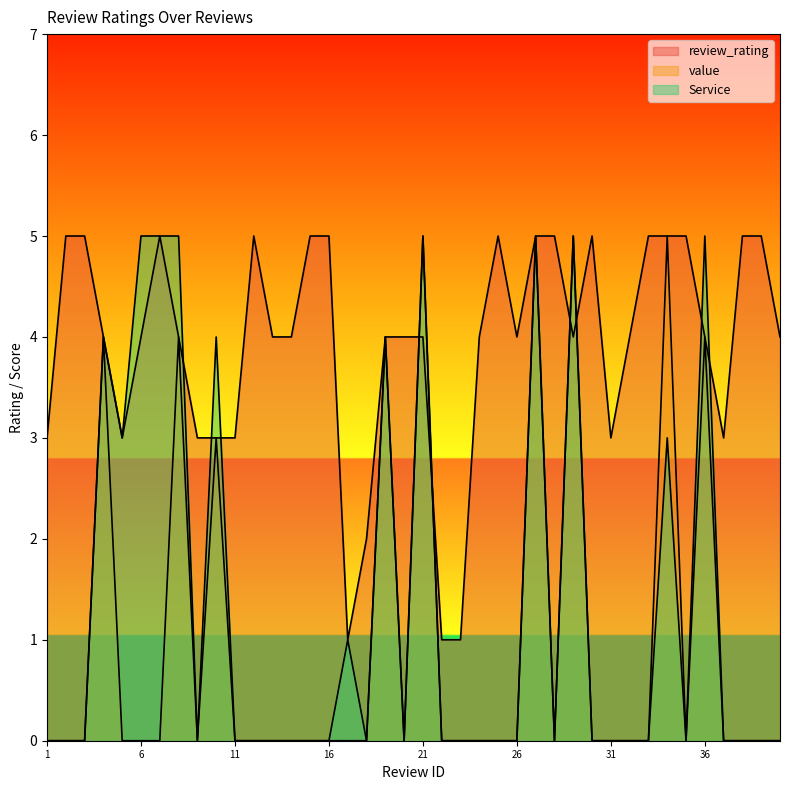

Rank the series by their maximum value, from highest to lowest.

review_rating, value, Service